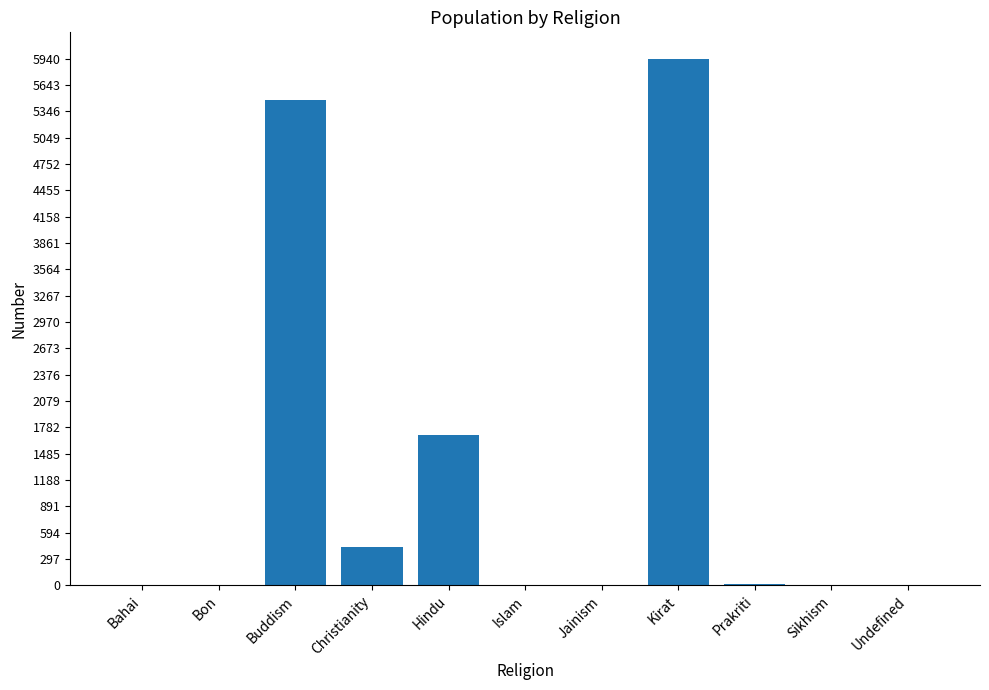

Are the bars horizontal?

No